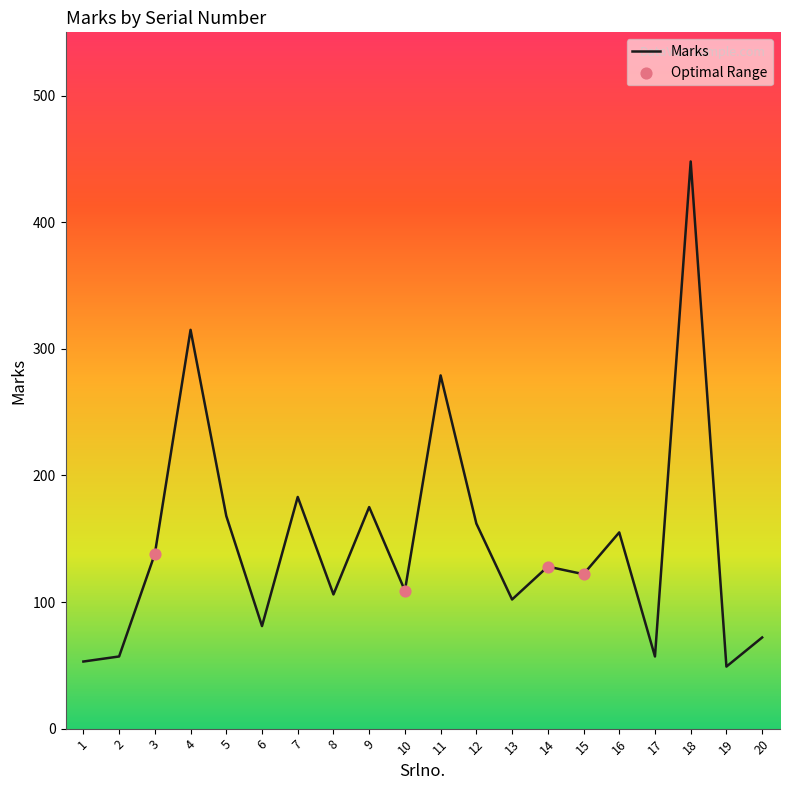

Between 9 and 13, which is larger?

9